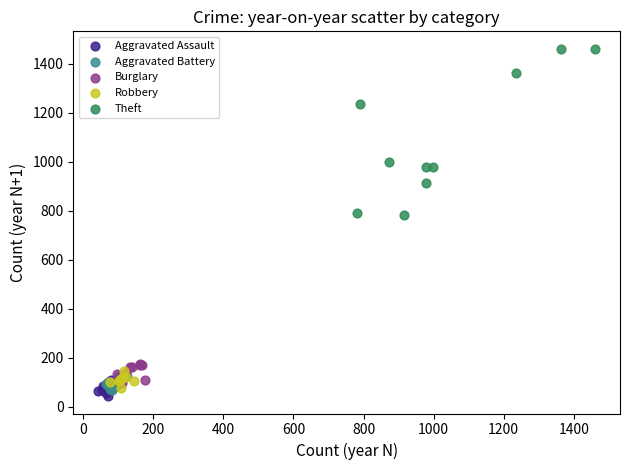

Which series contains the highest Y value?

Theft